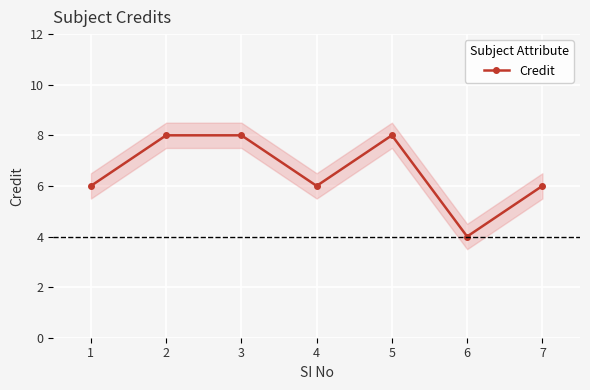

At which label does the data first exceed 6?

2